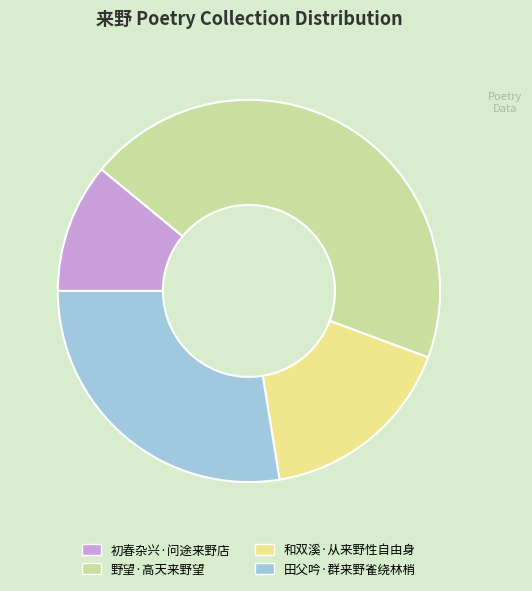

Combined, do 初春杂兴·问途来野店 and 田父吟·群来野雀绕林梢 account for over 50%?

No